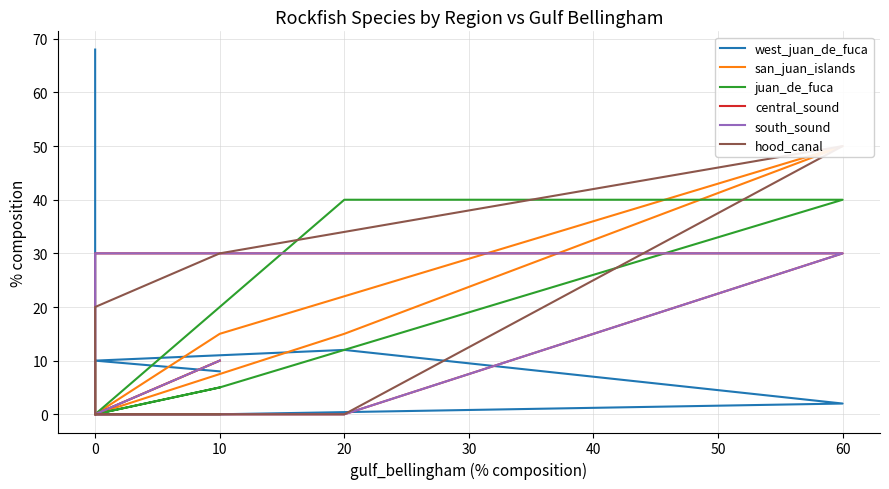

What is the sum of all west_juan_de_fuca values?

100